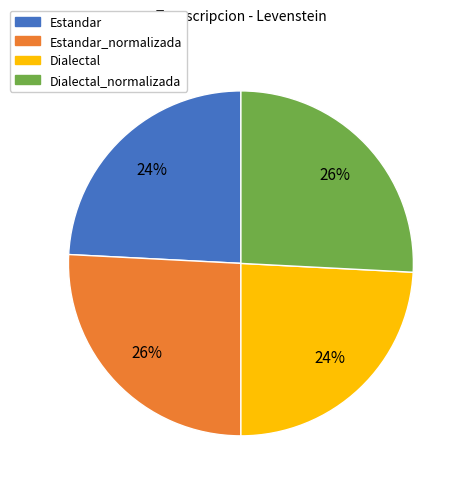

Is there any slice that represents more than half of the pie?

No